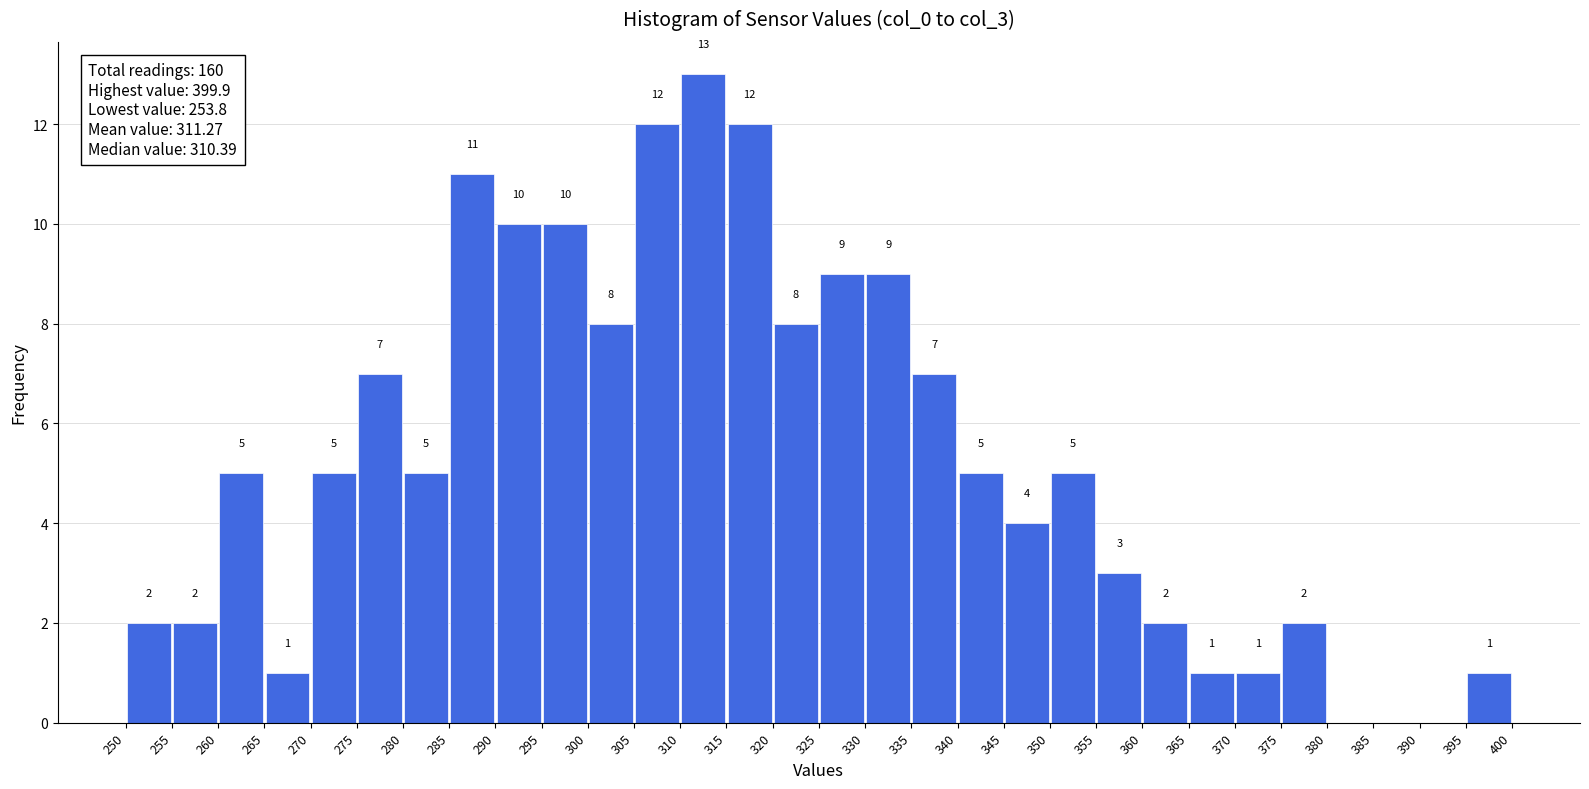

Which range on the x-axis has the tallest bar?

310 to 315